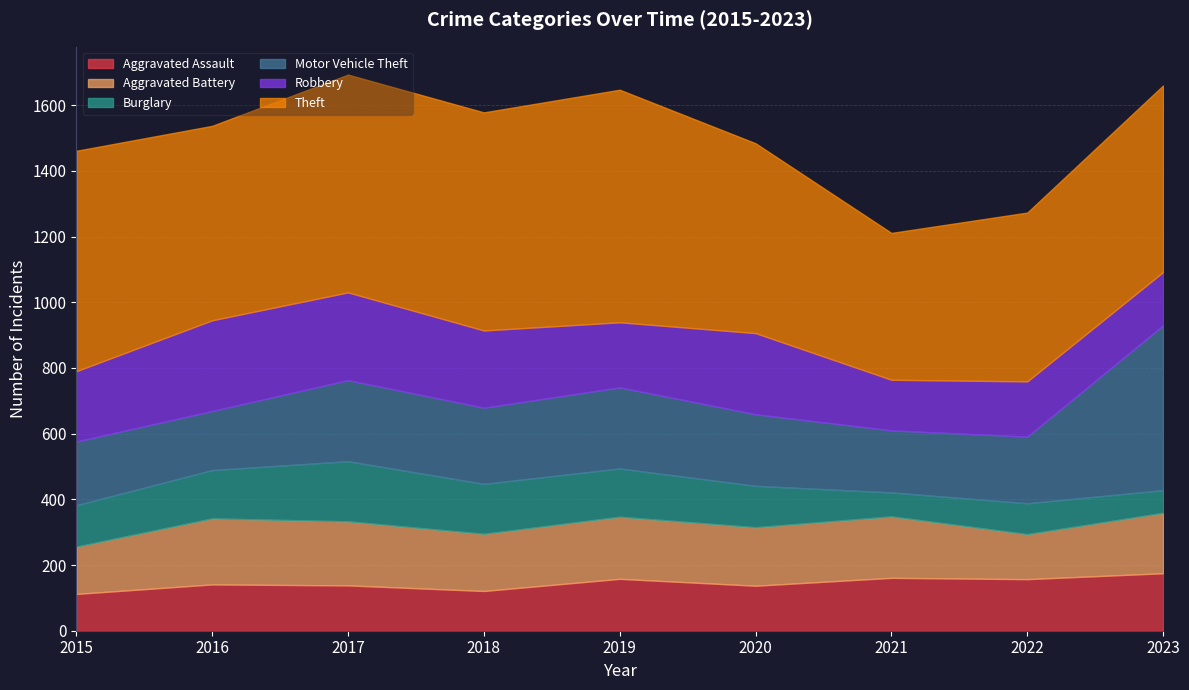

List the series in order of their peak value, lowest first.

Aggravated Assault, Burglary, Aggravated Battery, Robbery, Motor Vehicle Theft, Theft